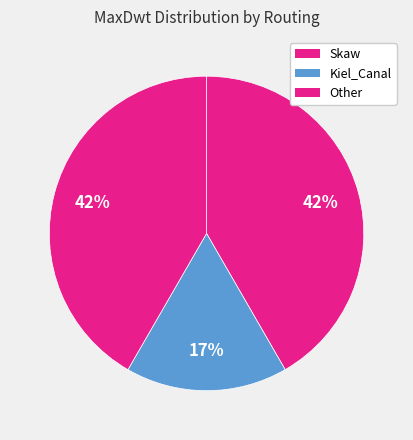

To the nearest percent, what portion does Other represent?

42%